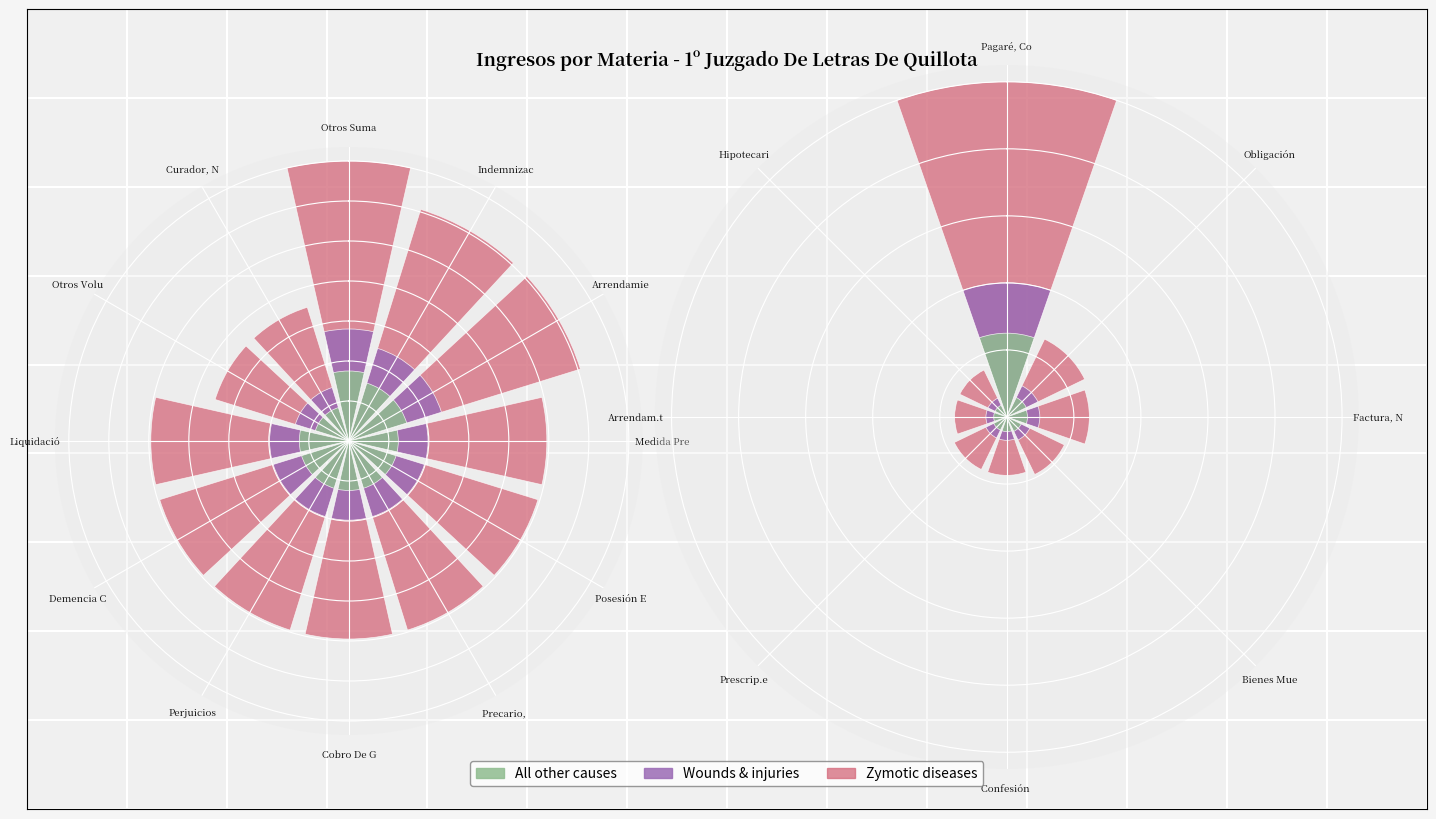

Where does the All other causes series first go above 4?

Pagaré, Co